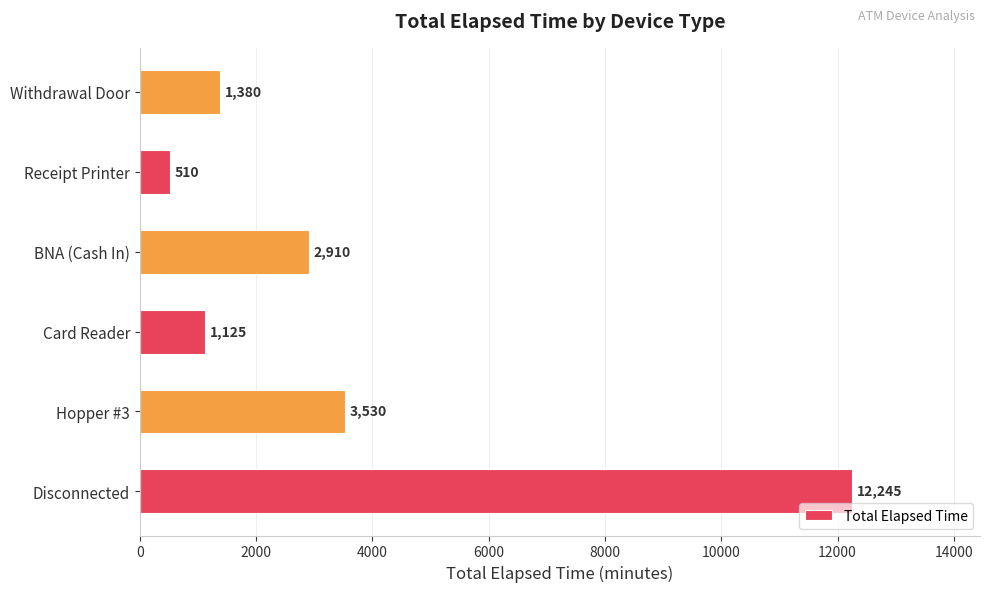

Rank the categories by value from highest to lowest.

Disconnected, Hopper #3, BNA (Cash In), Withdrawal Door, Card Reader, Receipt Printer